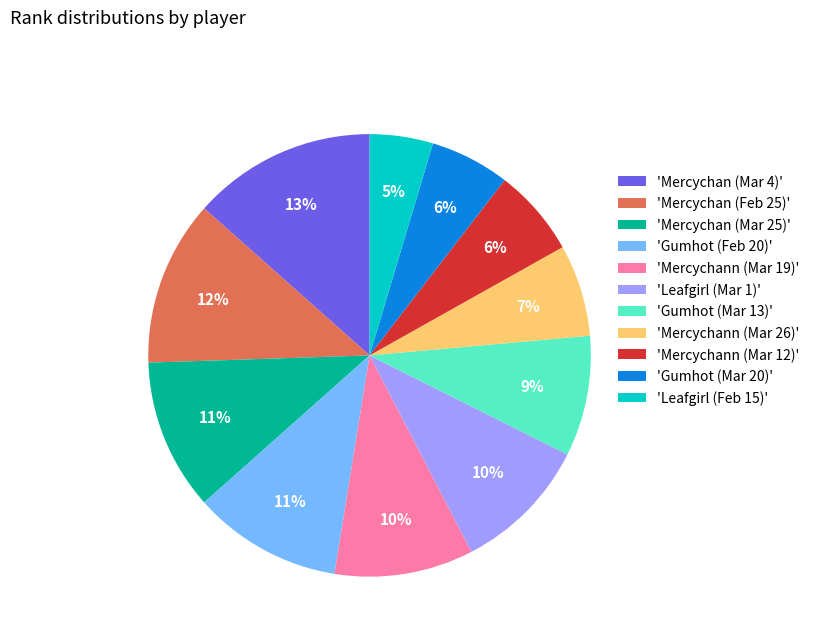

The 'Gumhot (Mar 13)' slice represents 9% of the pie. True or false?

True